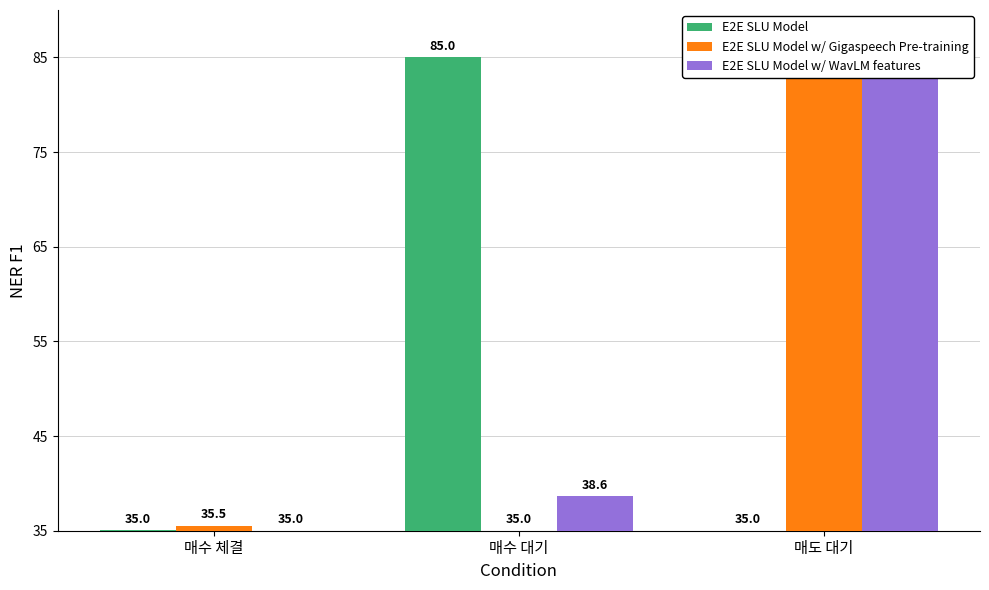

At which label does E2E SLU Model reach its peak?

매수 대기